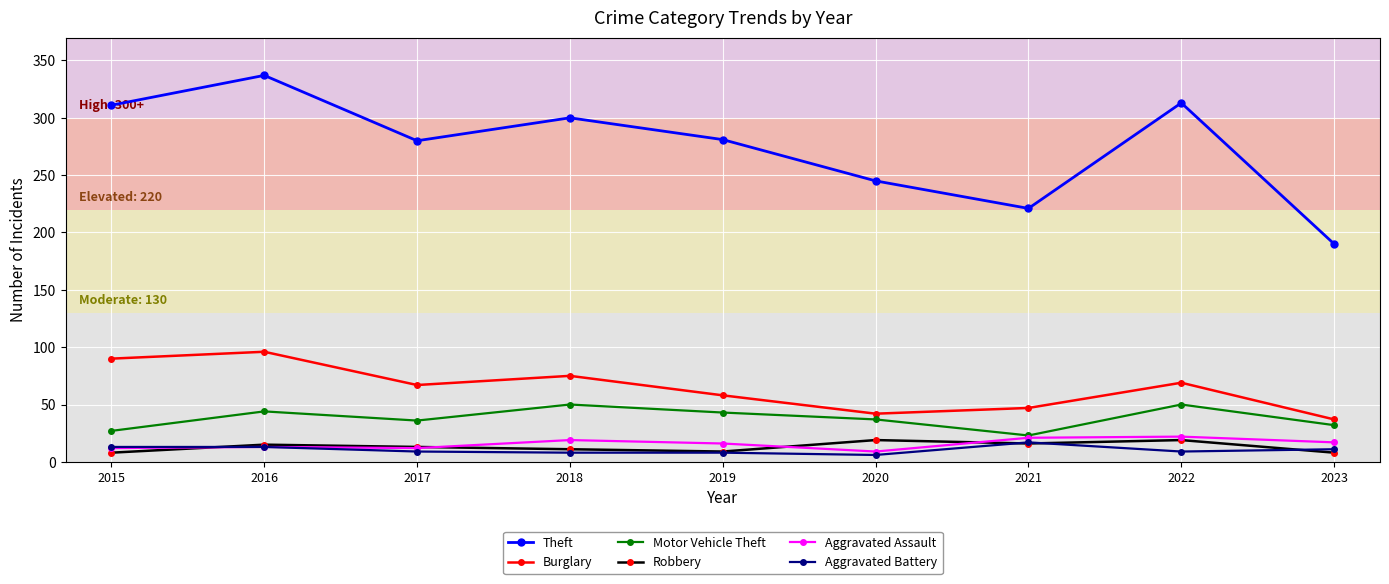

What is the highest value of the Robbery series?

19